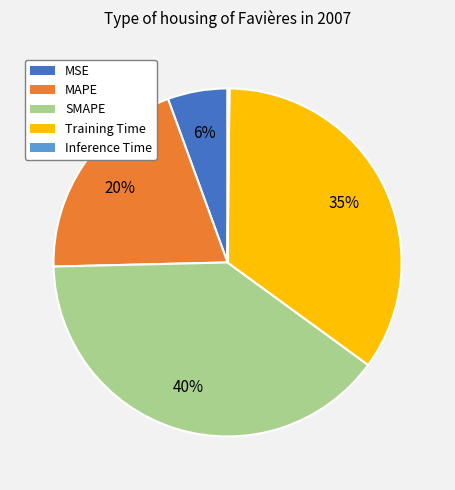

Is the sum of Training Time and MSE greater than half?

No